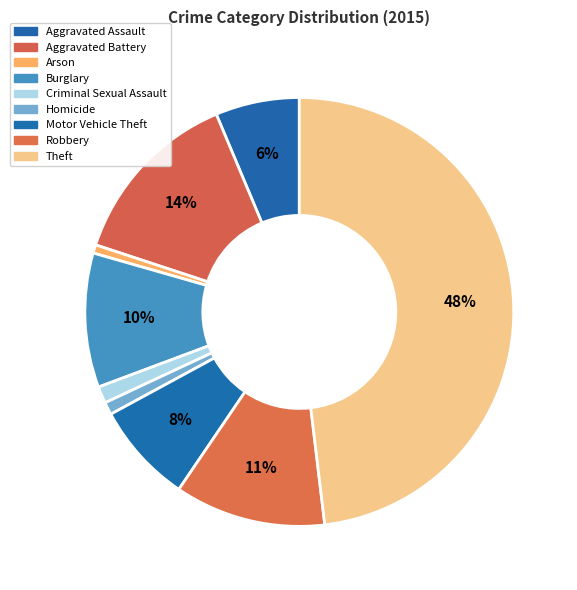

Count the number of slices in the pie.

9